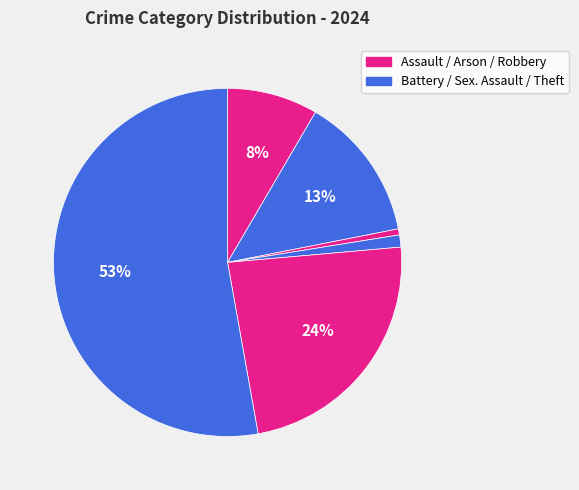

How many slices are in this pie chart?

6